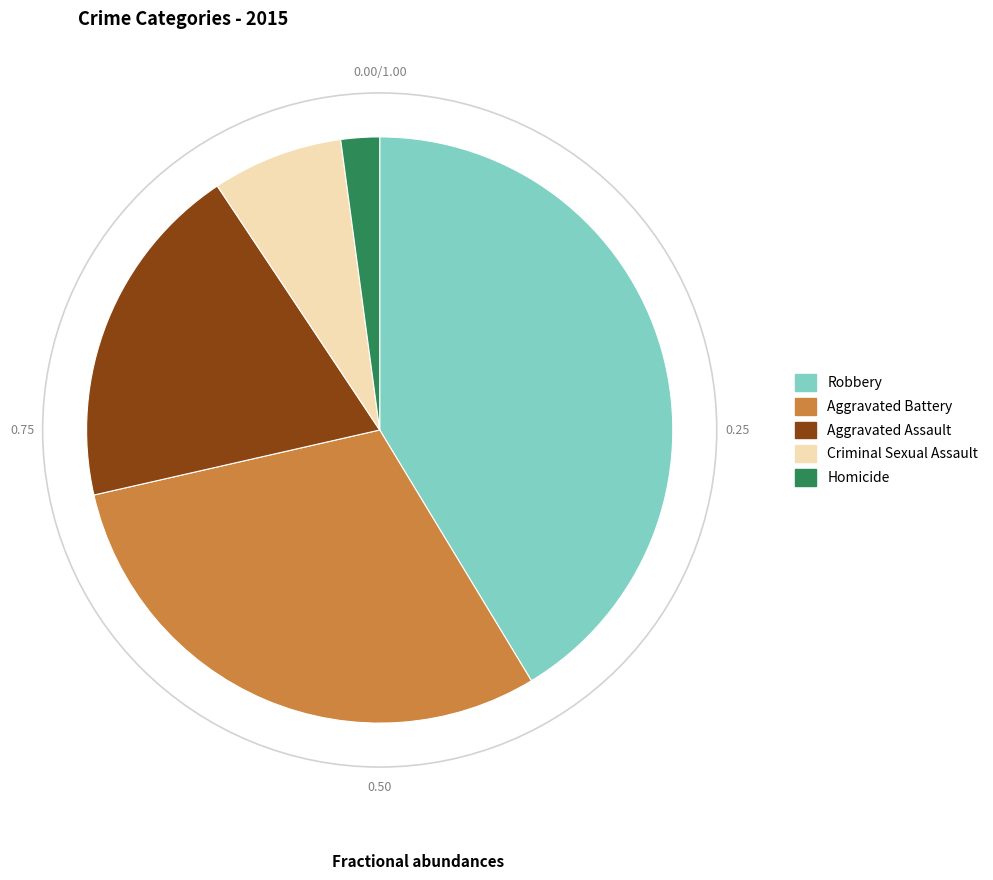

Rank the categories by value from highest to lowest.

Robbery, Aggravated Battery, Aggravated Assault, Criminal Sexual Assault, Homicide